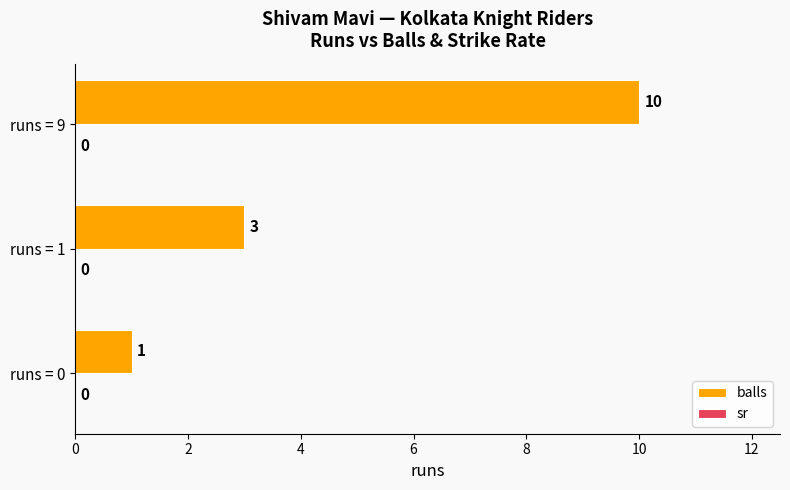

What is the sum of all values?

14